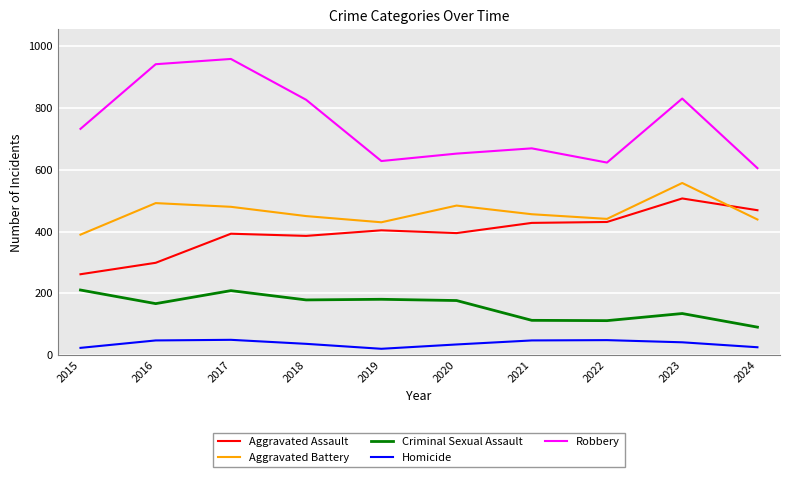

At 2015, list the series in order from largest to smallest.

Robbery, Aggravated Battery, Aggravated Assault, Criminal Sexual Assault, Homicide